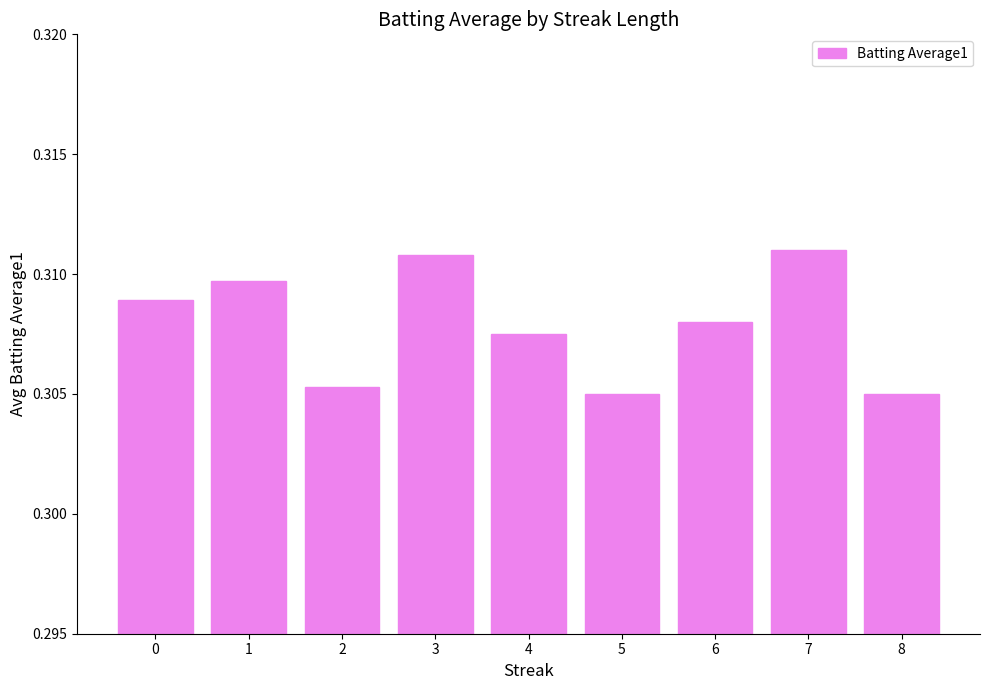

The chart shows a value of 0.2 at 7. True or false?

False